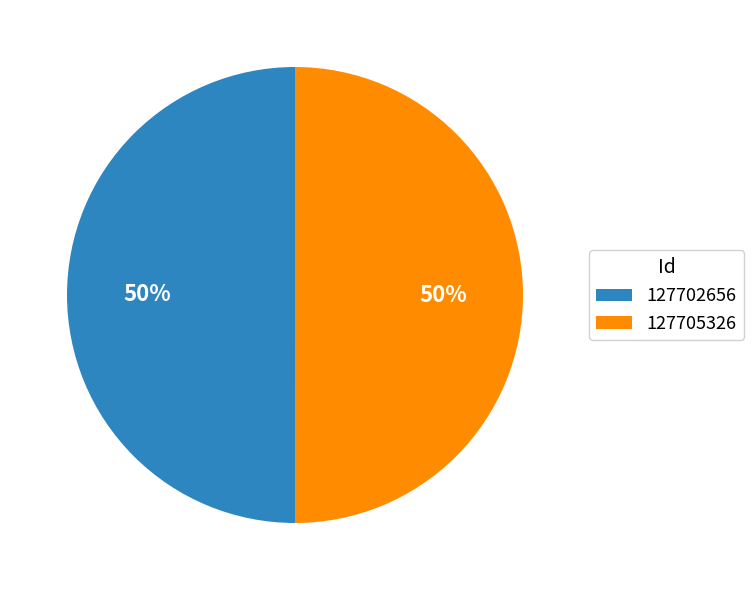

What is the ratio of the value at 127702656 to the value at 127705326?

1.0